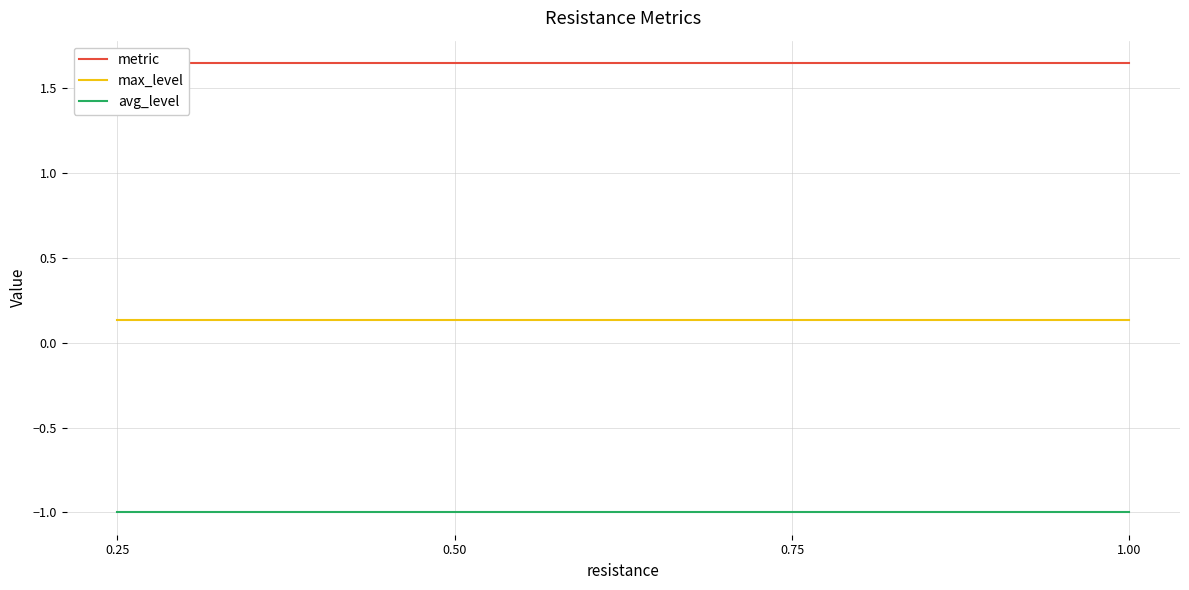

What are all the series names shown in the legend?

metric, max_level, avg_level